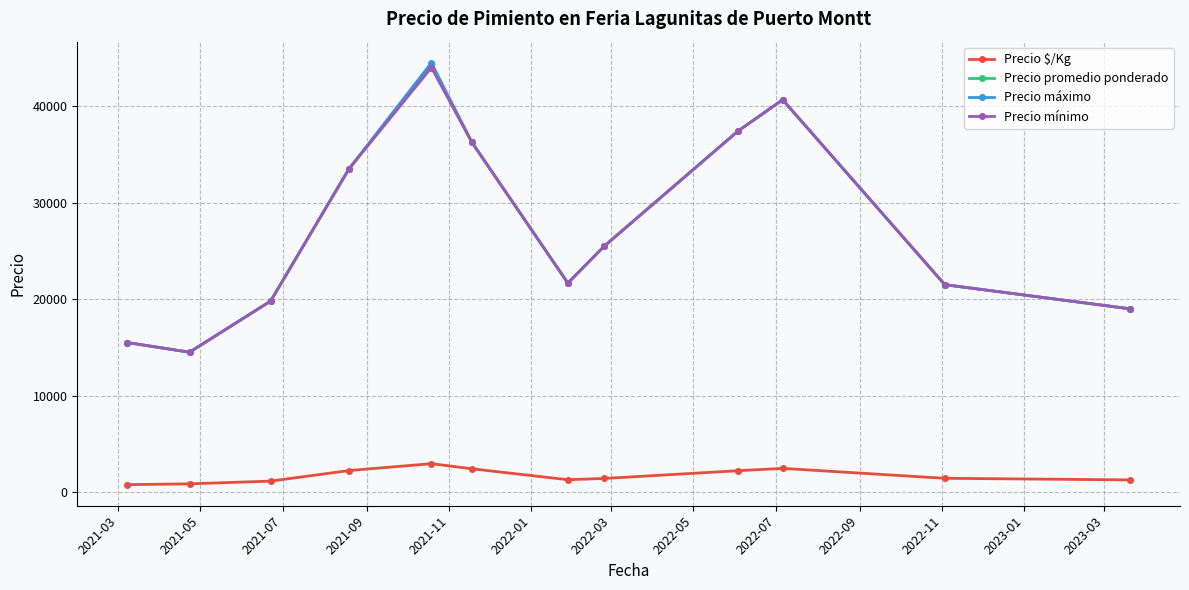

At how many categories does at least one series exceed 6182?

12